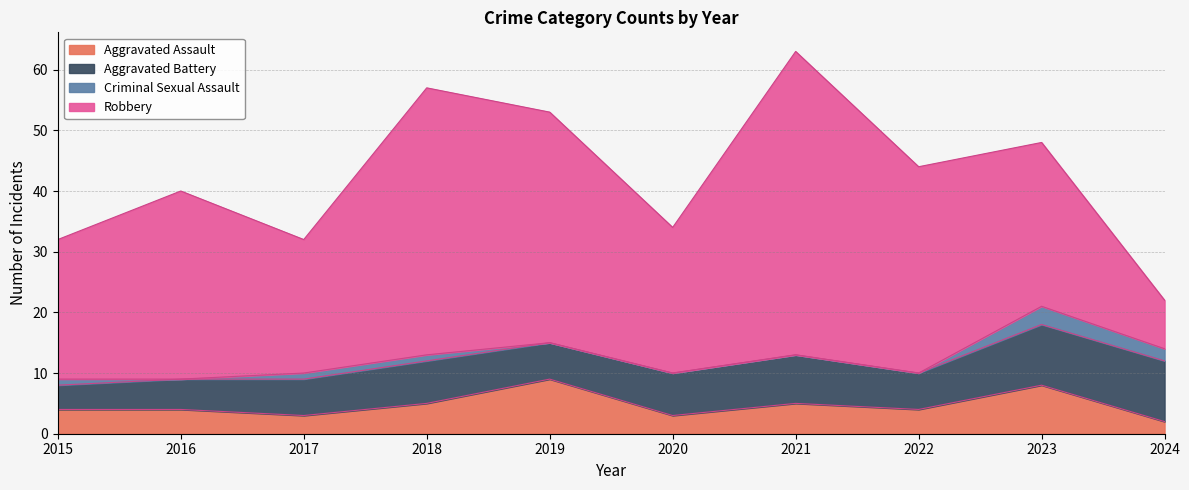

What is the lowest value of the Aggravated Battery series?

4